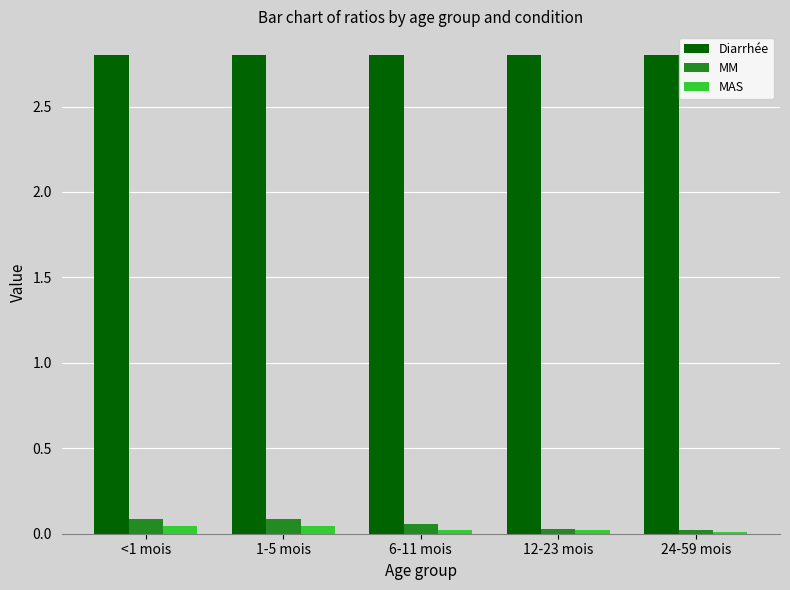

The value of Diarrhée at 1-5 mois is 2.8. True or false?

True